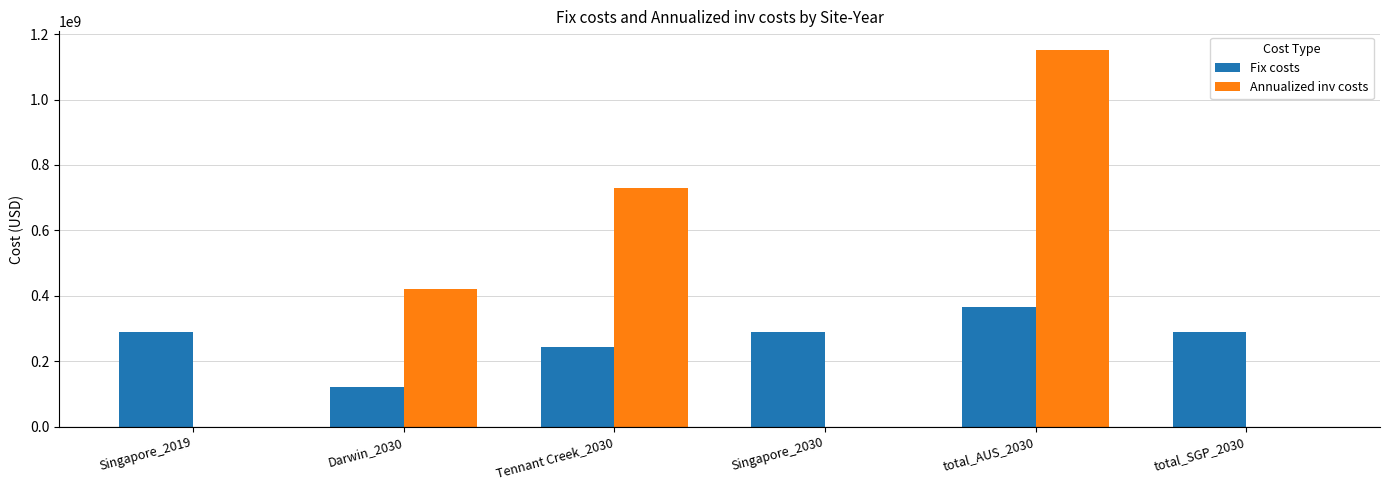

Where does the Annualized inv costs series first go above 420004579?

Darwin_2030